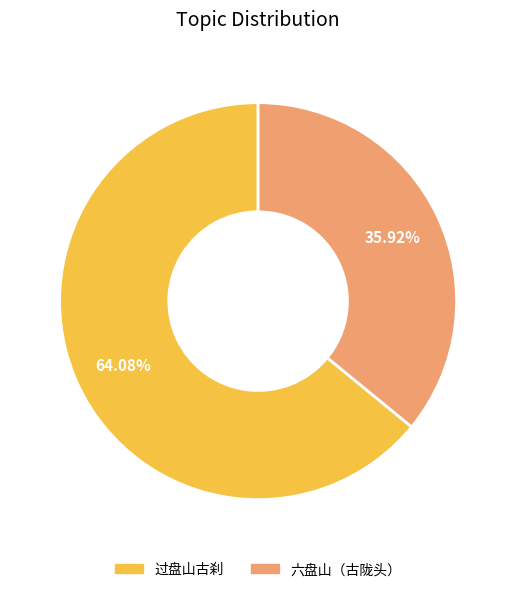

What percentage is the 过盘山古刹 slice, to the nearest percent?

64%